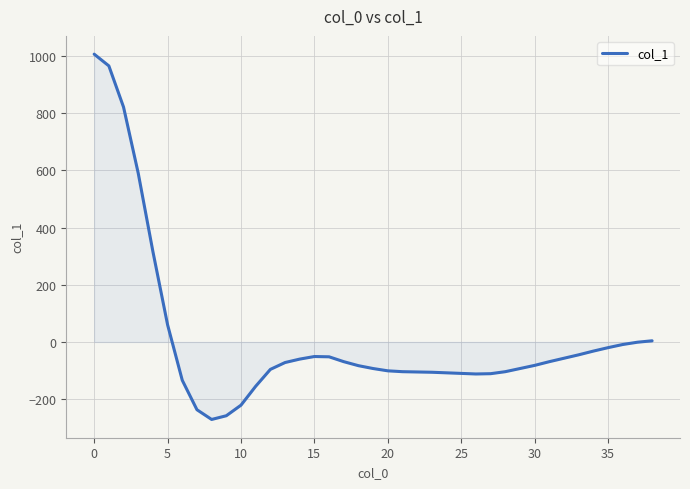

What is the smallest value displayed?

-271